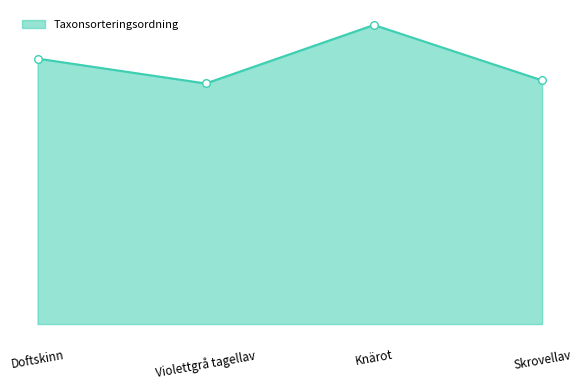

Which has a higher value, Violettgrå tagellav or Skrovellav?

Skrovellav